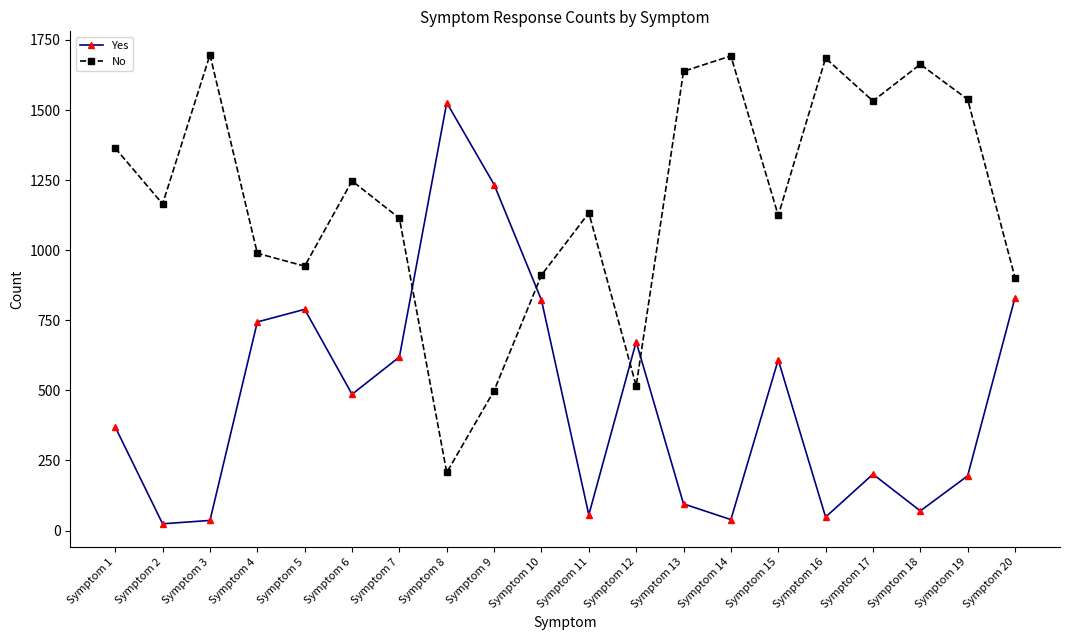

Does the chart display data point markers on the line(s)?

Yes